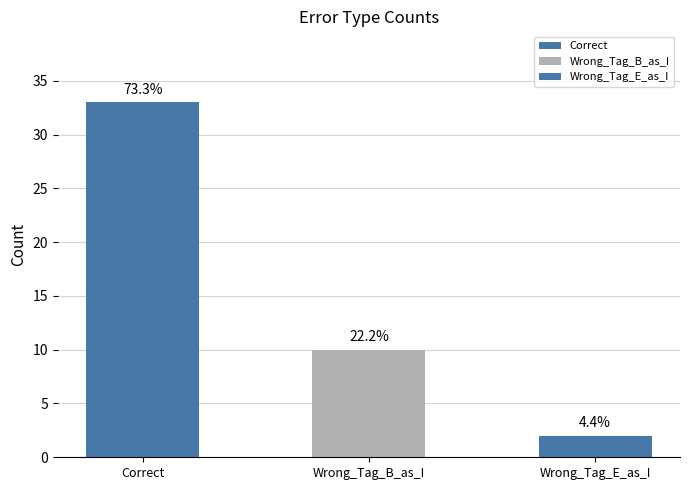

How many bars are there in total?

3